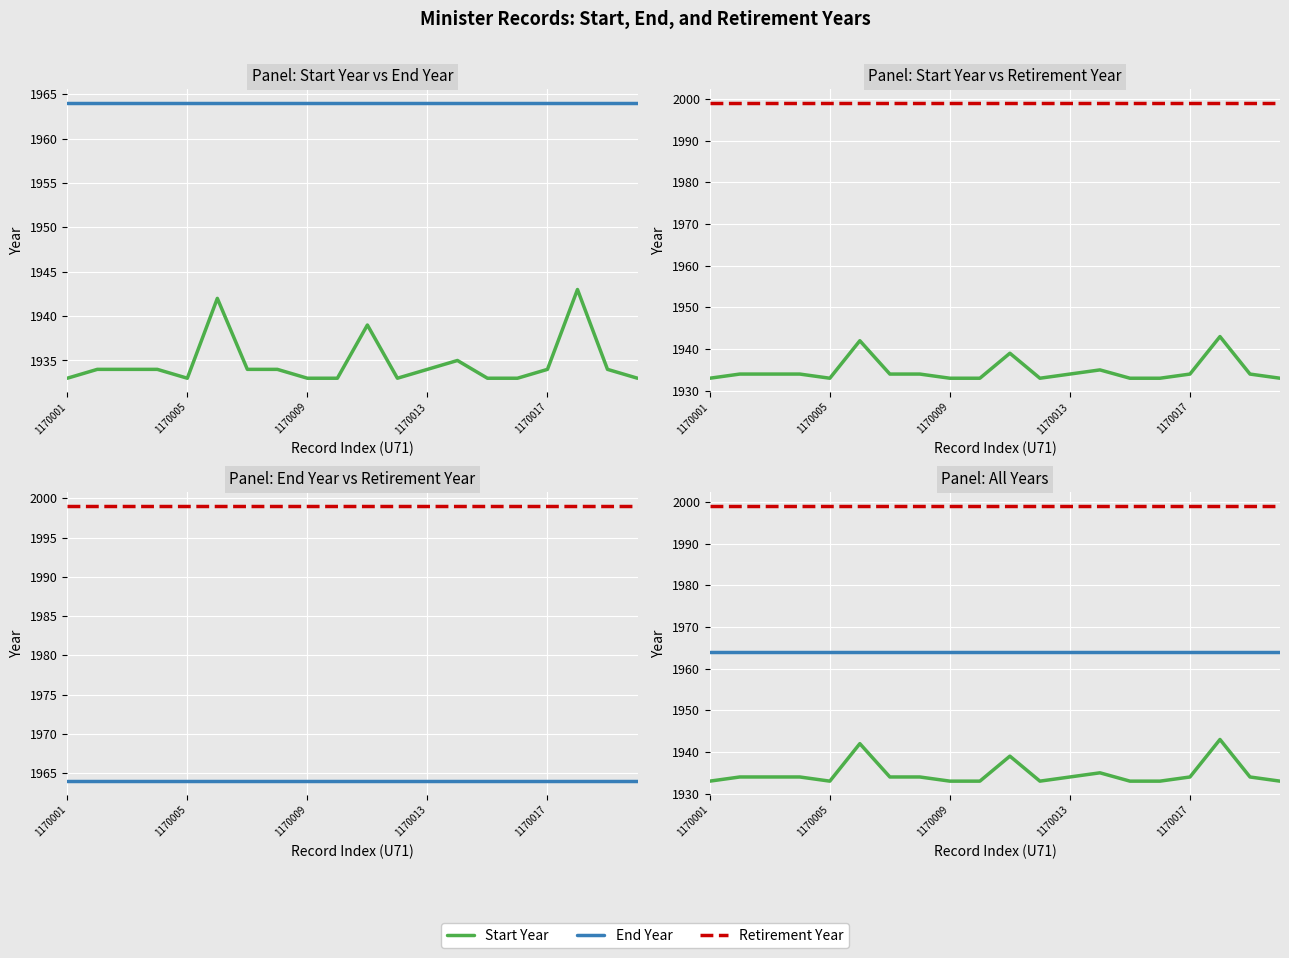

The Start Year series shows 1327 at 17. True or false?

False